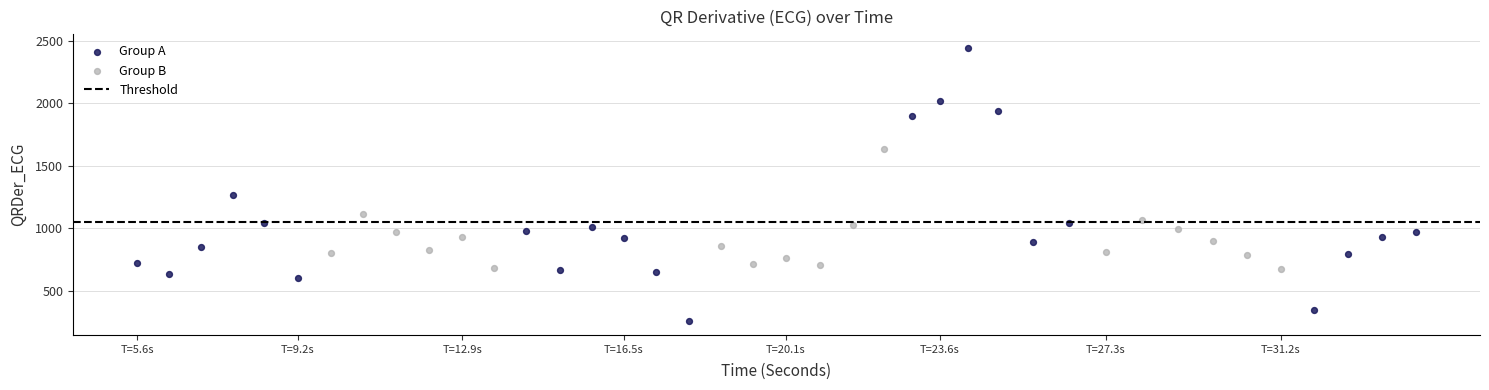

Which series contains the highest Y value?

Group A